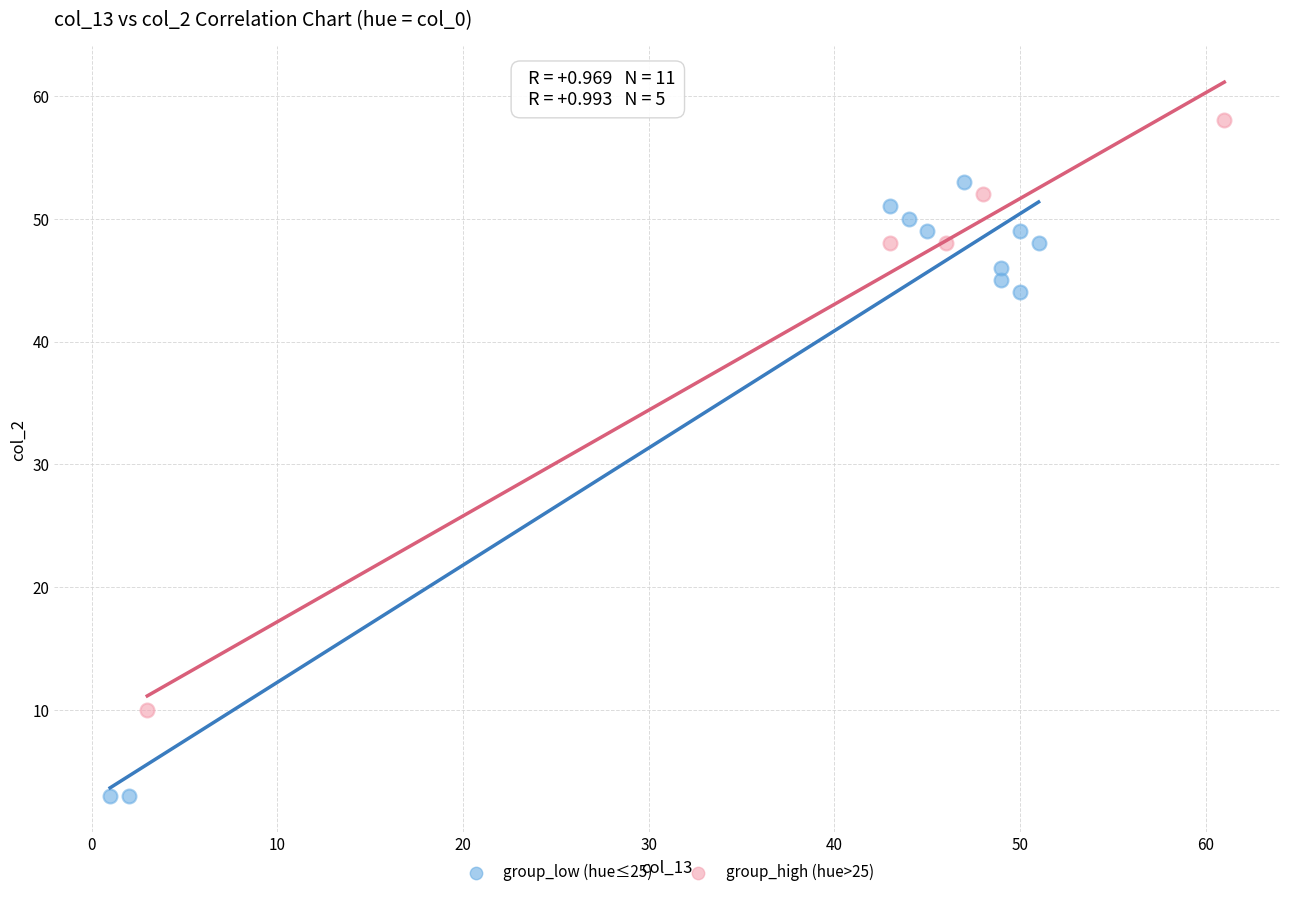

What are all the series names shown in the legend?

group_low (hue≤25), group_high (hue>25)